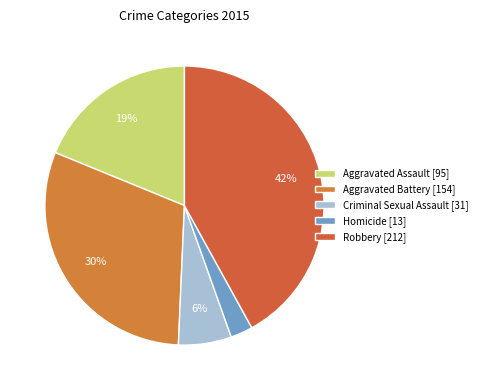

Count the number of slices in the pie.

5